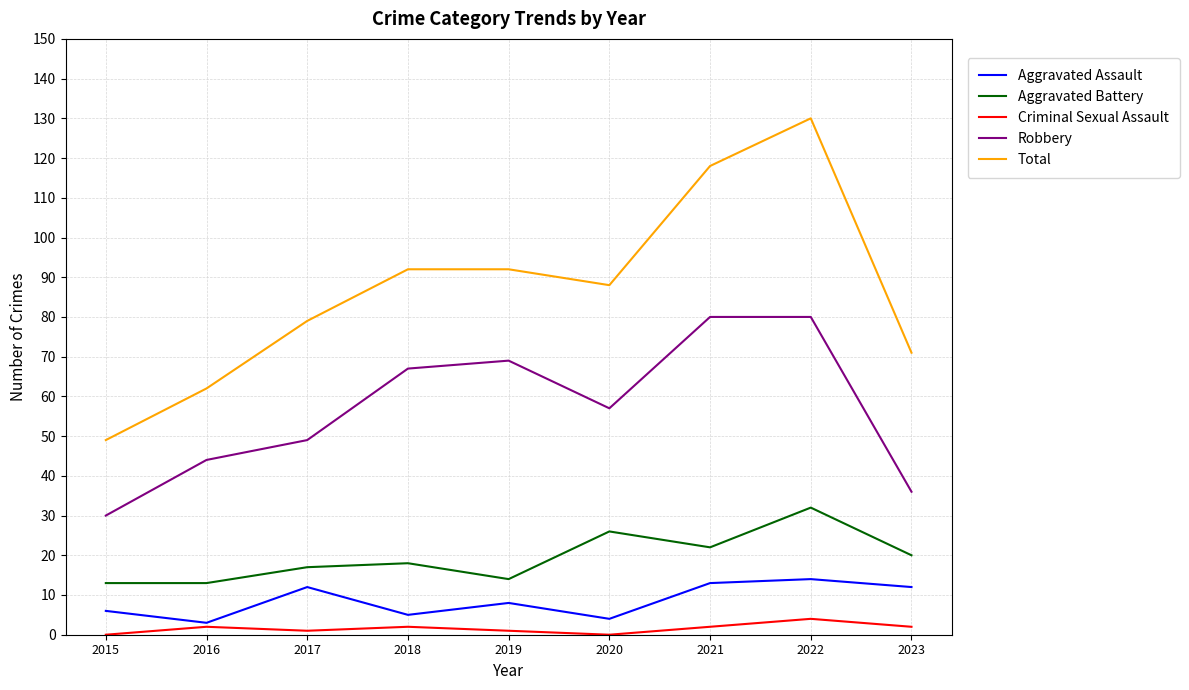

Reading left to right, transcribe all the data shown in this chart.

Aggravated Assault: 6	3	12	5	8	4	13	14	12
Aggravated Battery: 13	13	17	18	14	26	22	32	20
Criminal Sexual Assault: 0	2	1	2	1	0	2	4	2
Robbery: 30	44	49	67	69	57	80	80	36
Total: 49	62	79	92	92	88	118	130	71